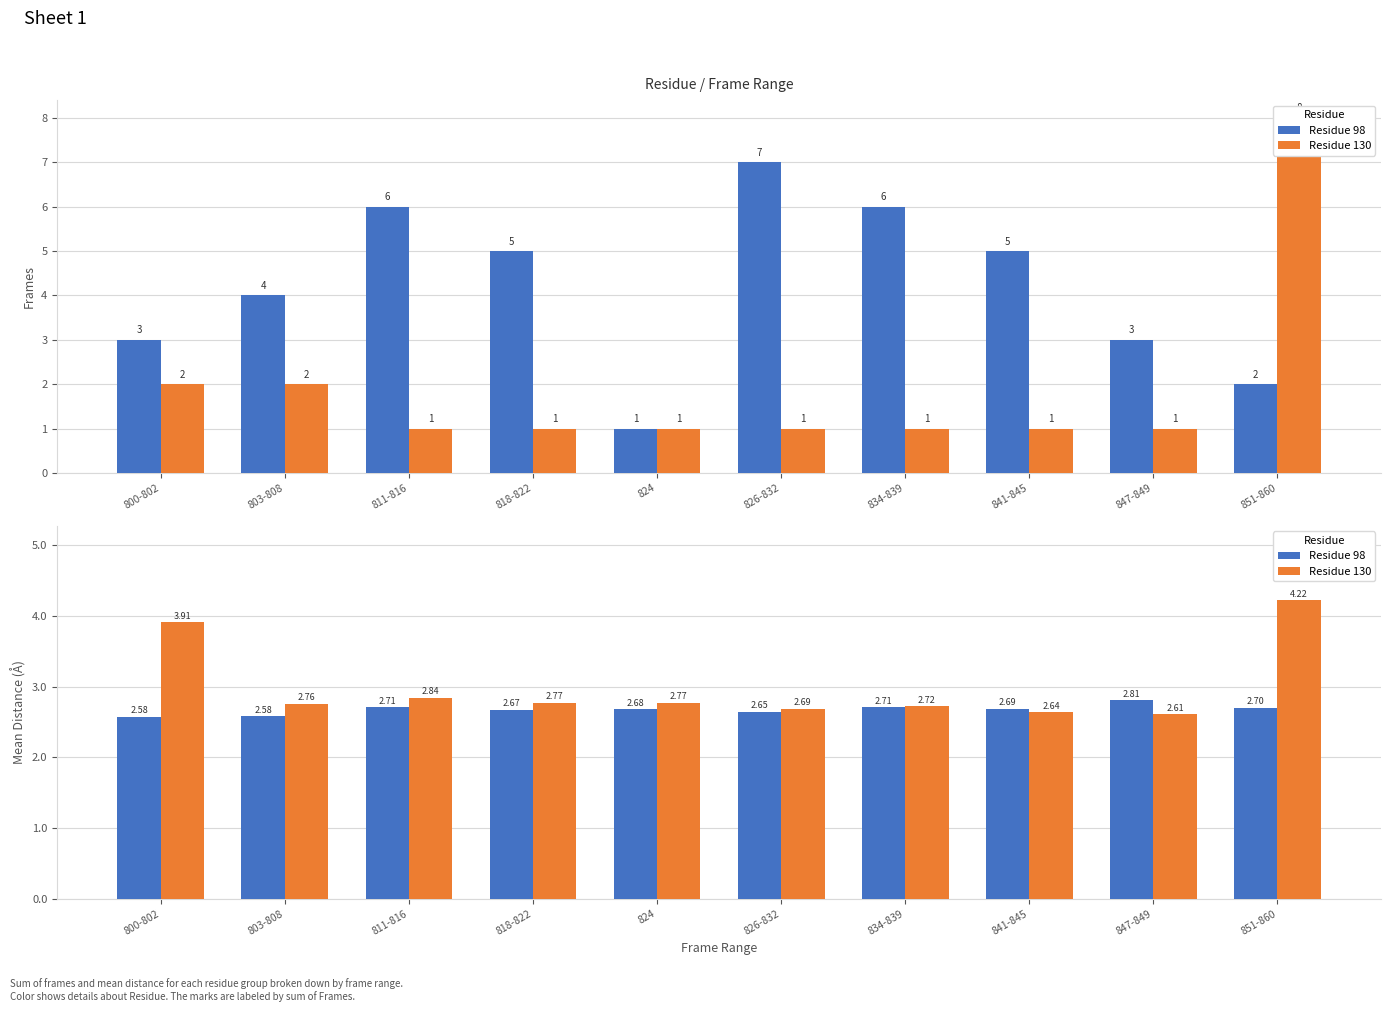

The Residue 130 series shows 2.8 at 811-816. True or false?

True